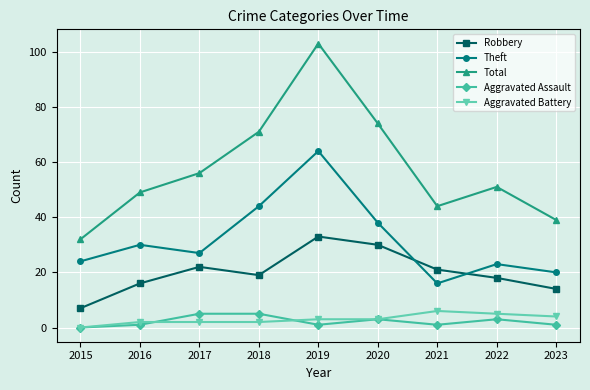

How many data points in Theft are less than 27?

4